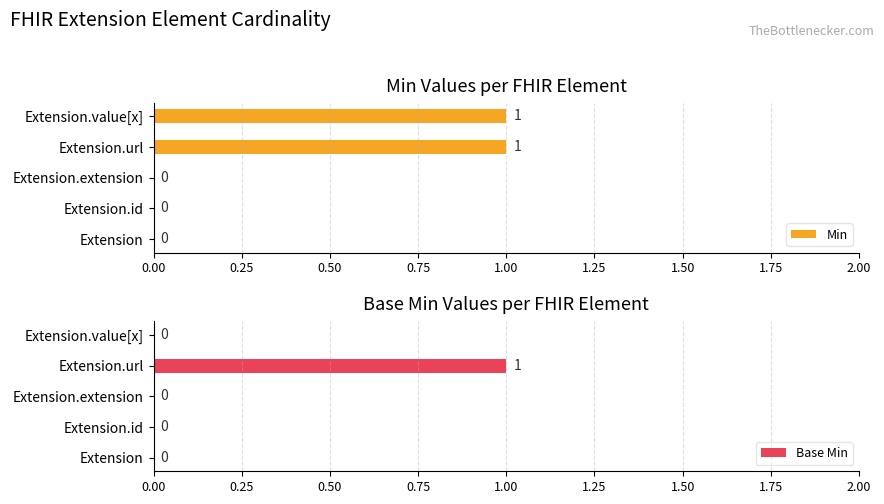

Count the number of data series in this chart.

2